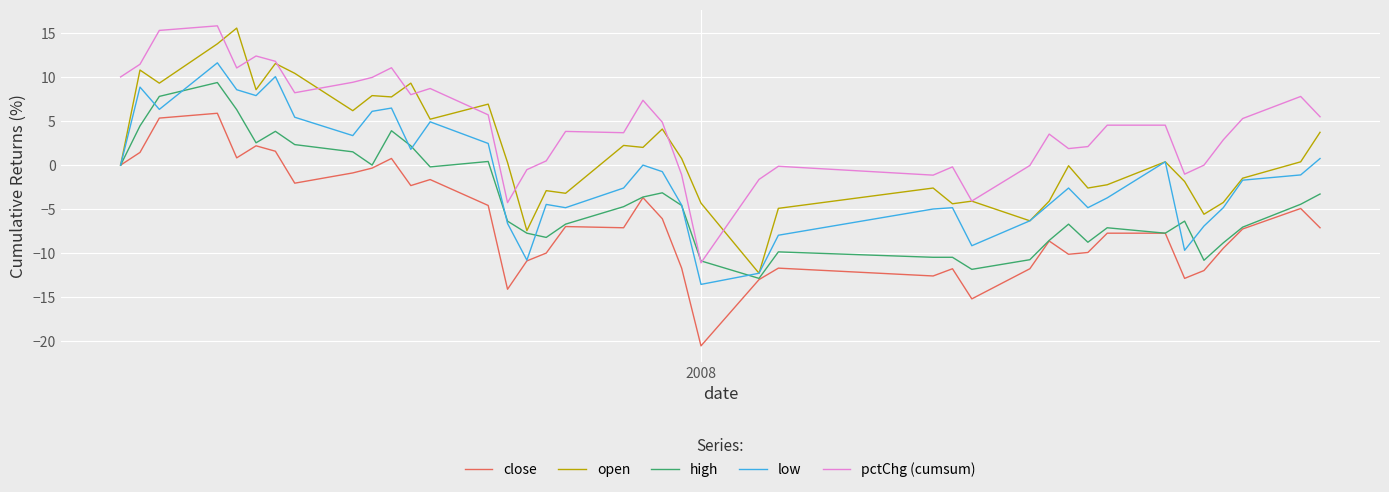

Which series has the widest spread of values?

open